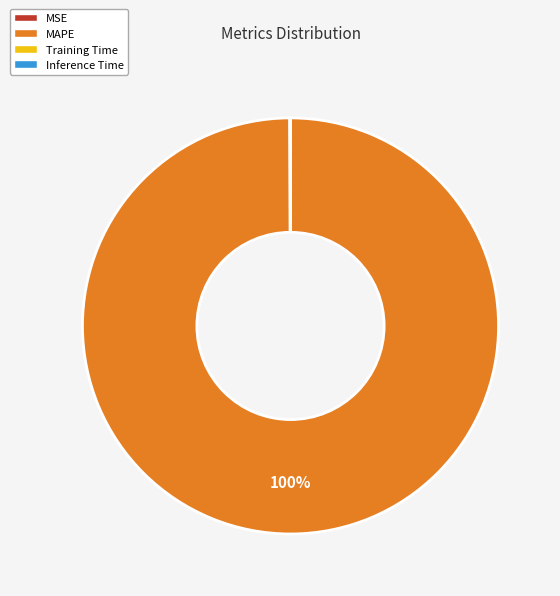

The MAPE slice represents 87% of the pie. True or false?

False